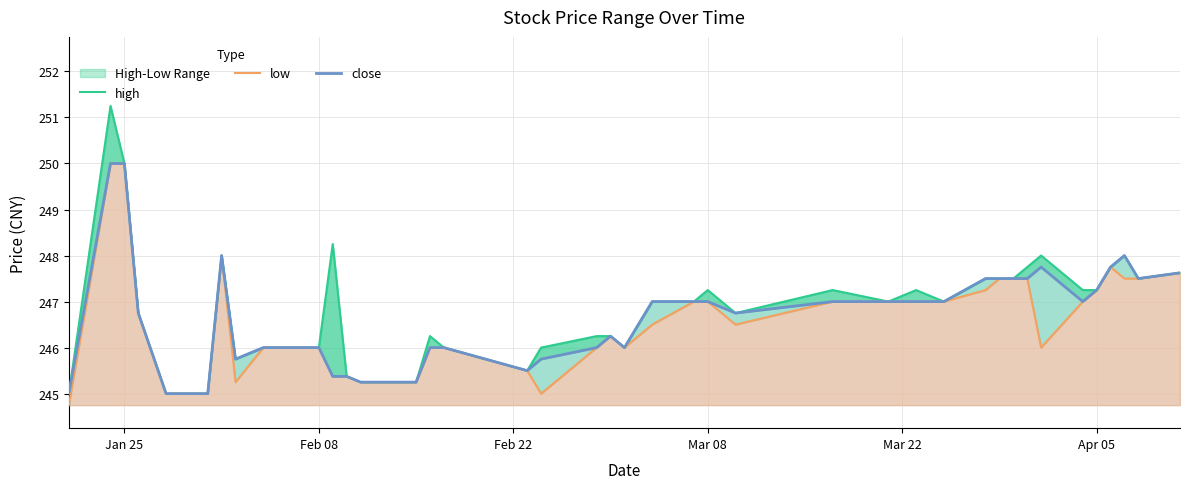

What is the difference between the highest and lowest values at Jan 25?

0.2